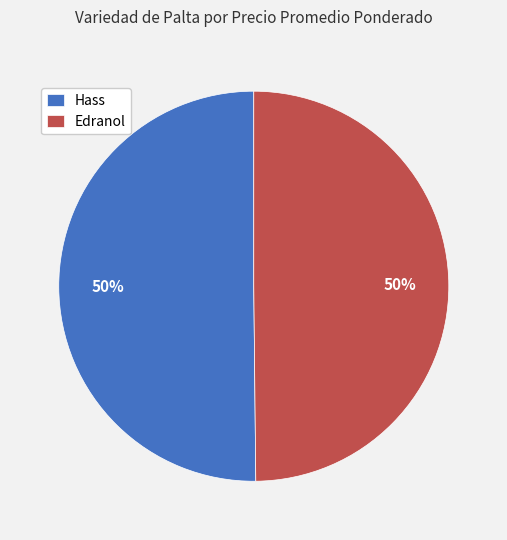

To the nearest percent, what portion does Hass represent?

50%